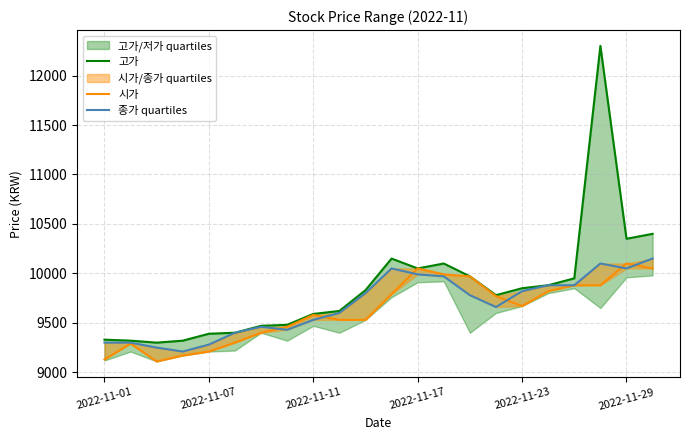

Which series has the largest range (max minus min)?

고가